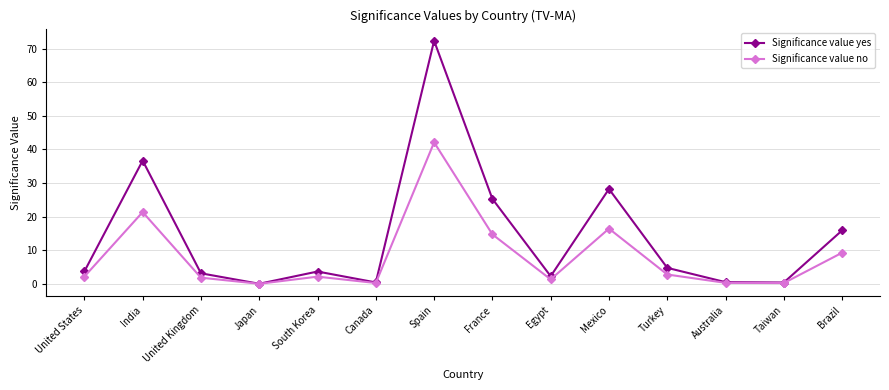

What are all the series names shown in the legend?

Significance value yes, Significance value no